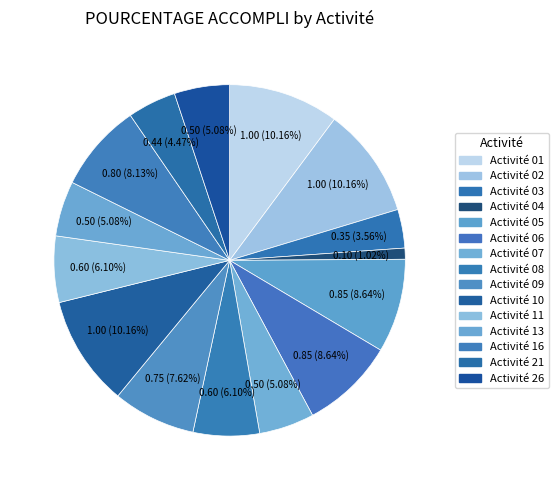

How many slices are in this pie chart?

15